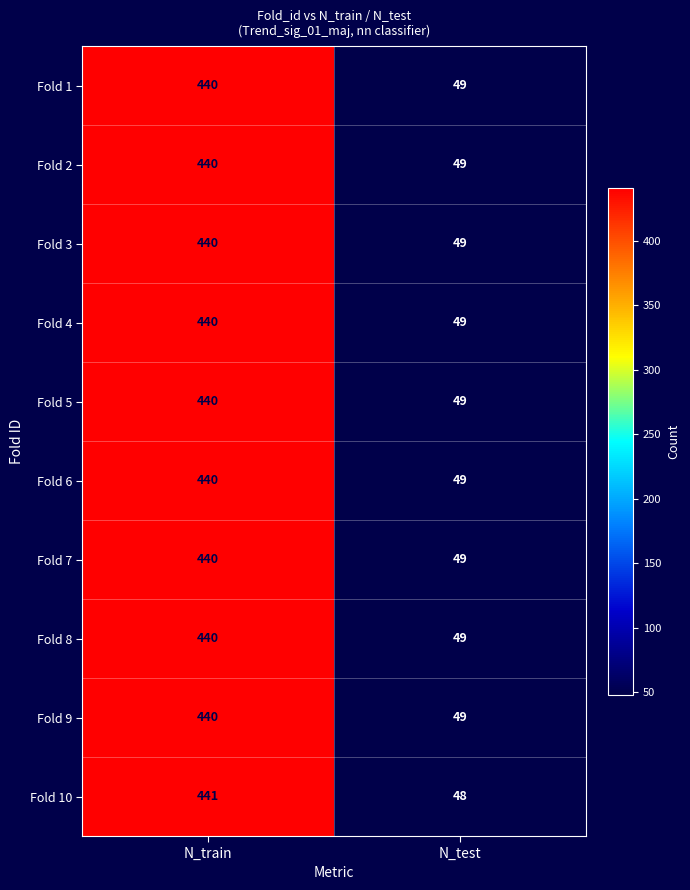

Count the number of data series in this chart.

10